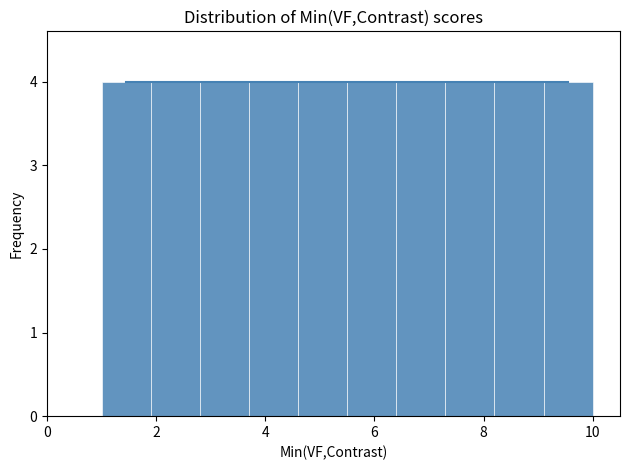

What is the height of the bar covering 1.0 to 1.9 on the x-axis? Neither the bar edges nor the heights are printed on the chart, so give them approximately, as read against the axes.

4